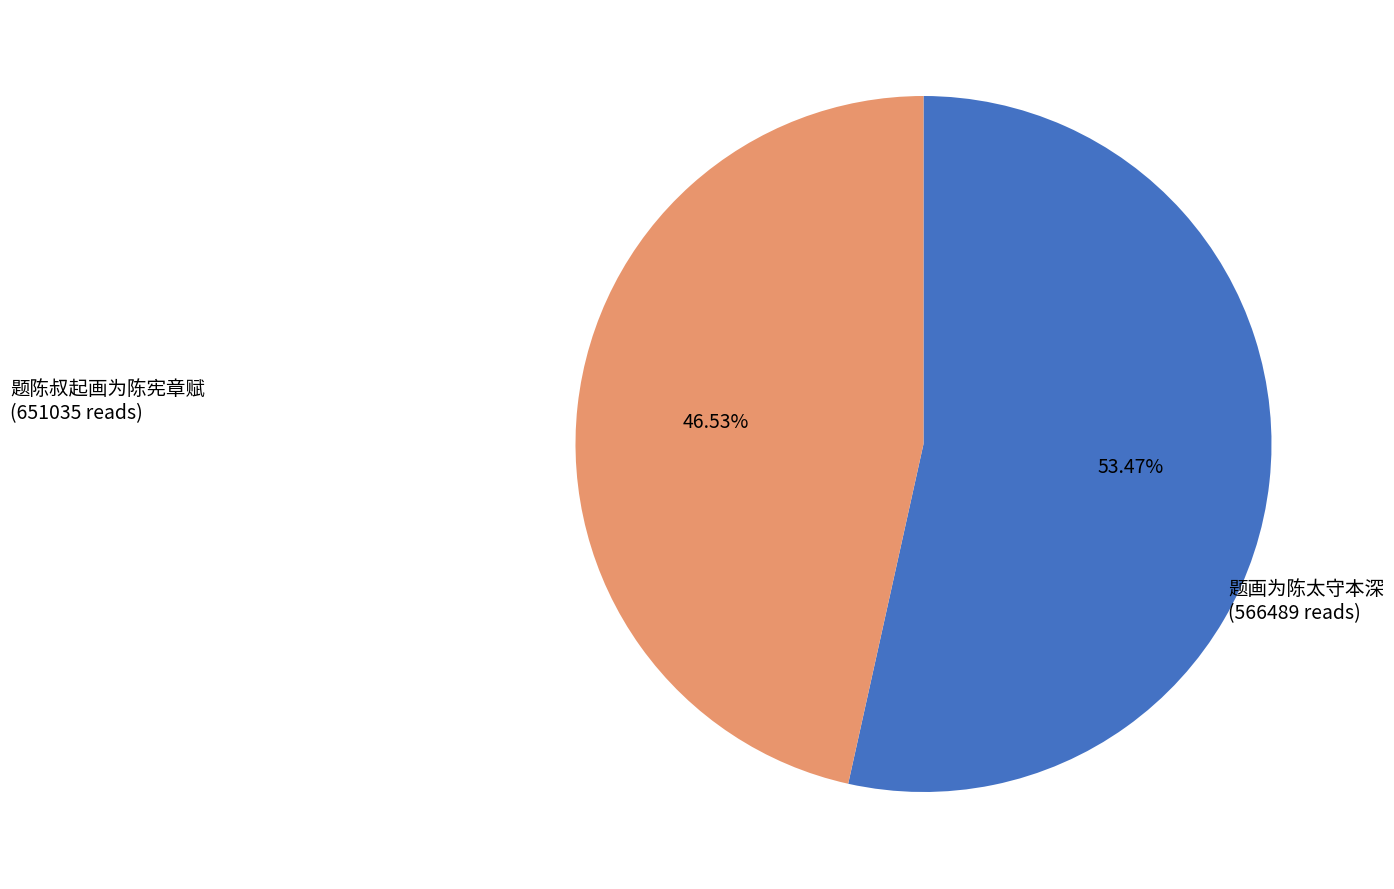

Count the number of slices in the pie.

2